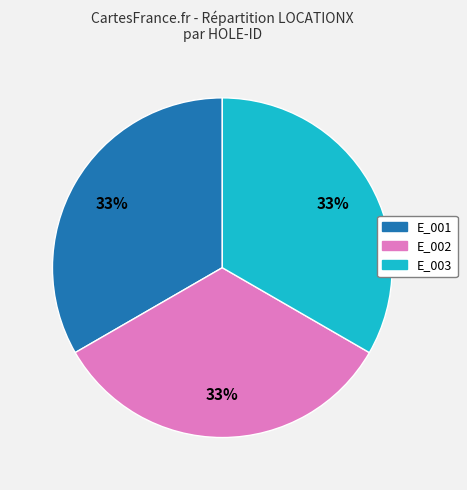

To the nearest percent, what is the average slice percentage?

33%